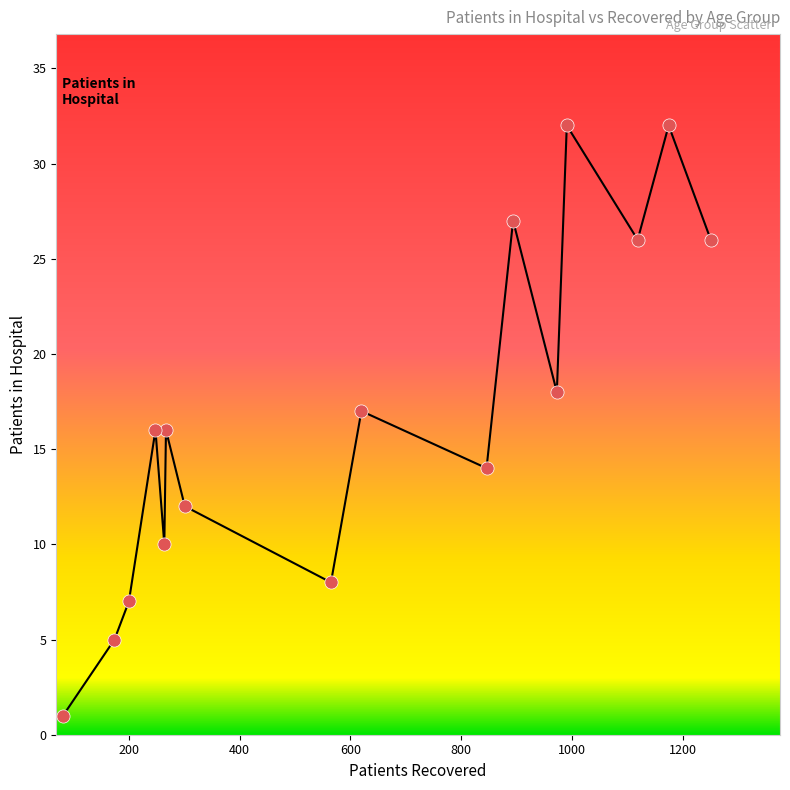

What is the range of X values (max minus min)?

1170